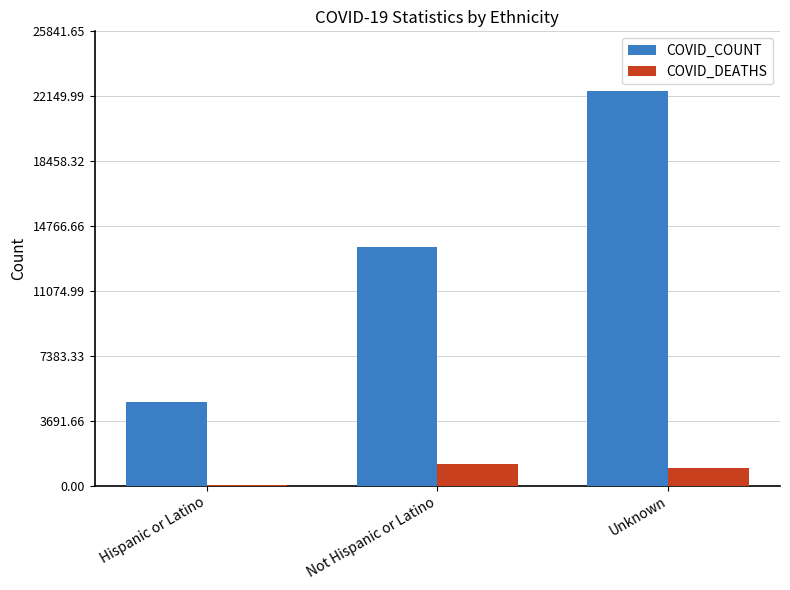

Is the value of COVID_COUNT at Unknown greater than the value of COVID_DEATHS at Unknown?

Yes